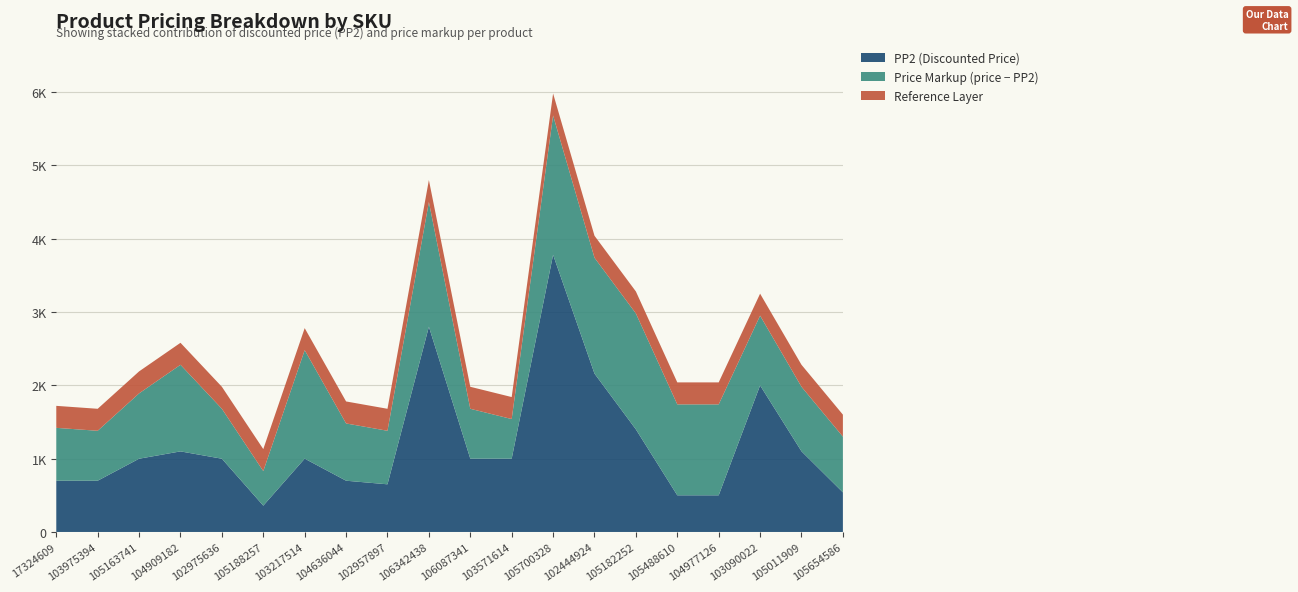

What are all the series names shown in the legend?

PP2 (Discounted Price), Price Markup (price − PP2), Reference Layer